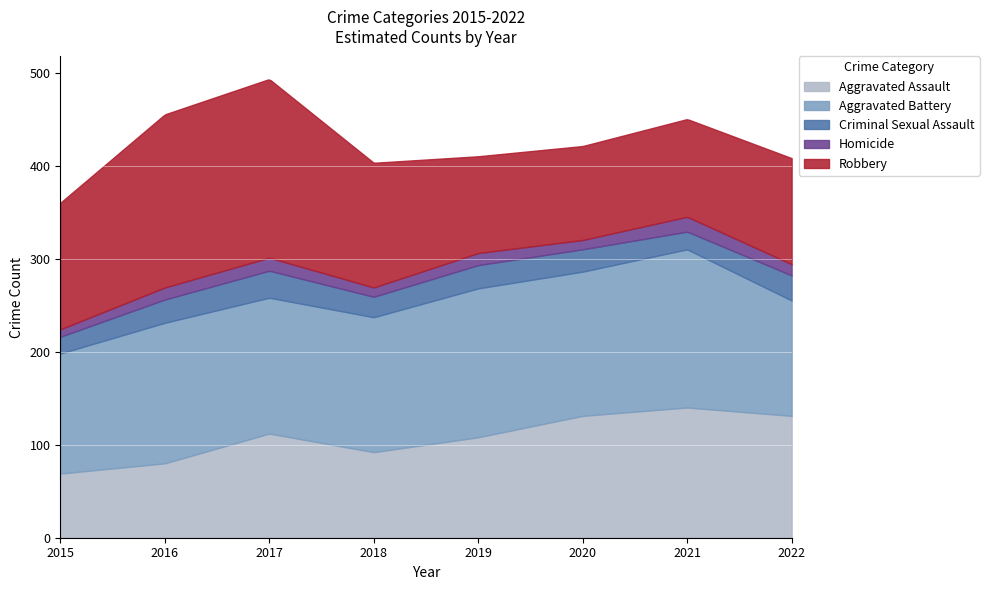

What is the total value across all series at 2019?

410